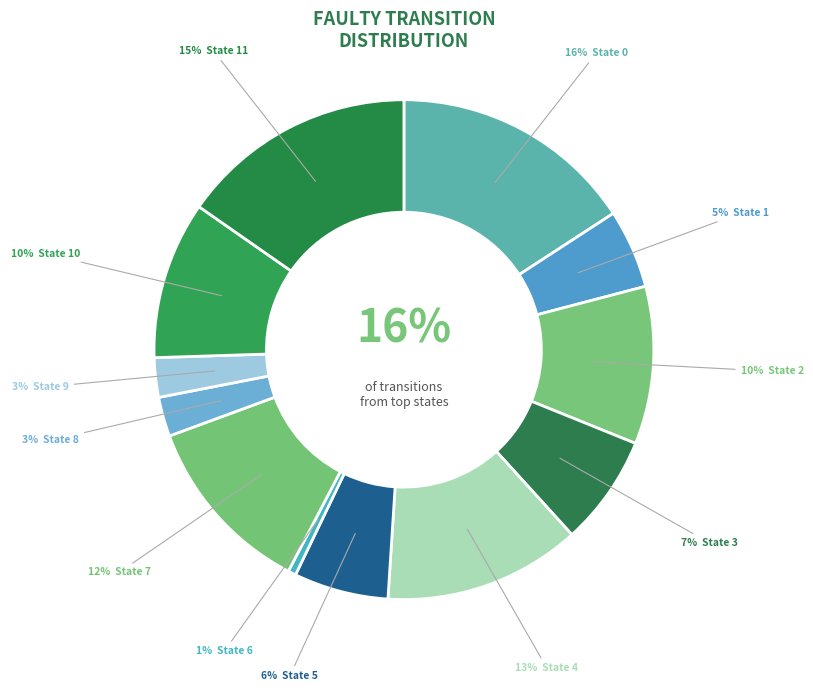

What percentage is the State 6 slice, to the nearest percent?

1%